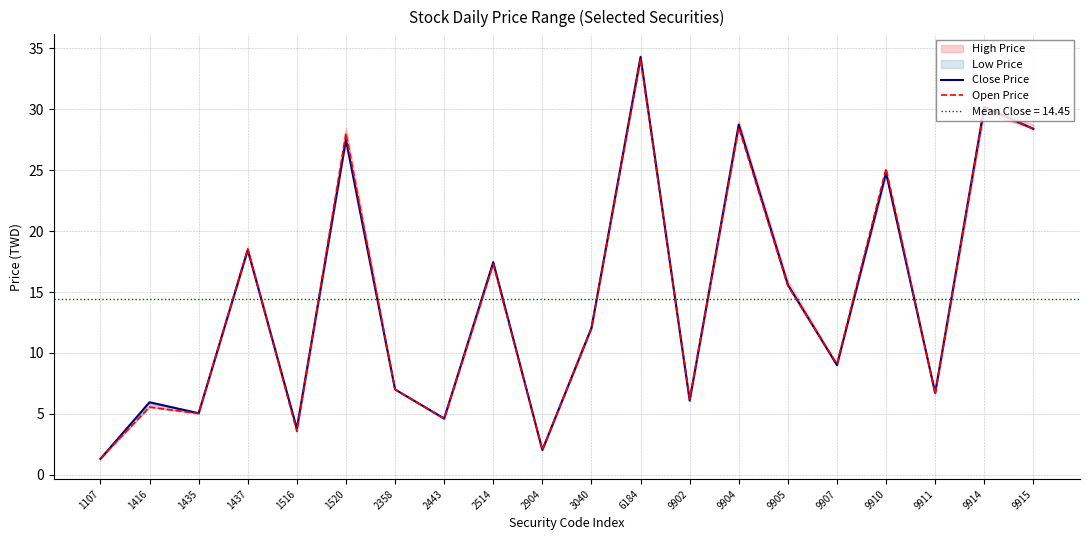

List the labels in order of Open Price value, largest first.

6184, 9914, 9904, 9915, 1520, 9910, 1437, 2514, 9905, 3040, 9907, 2358, 9911, 9902, 1416, 1435, 2443, 1516, 2904, 1107